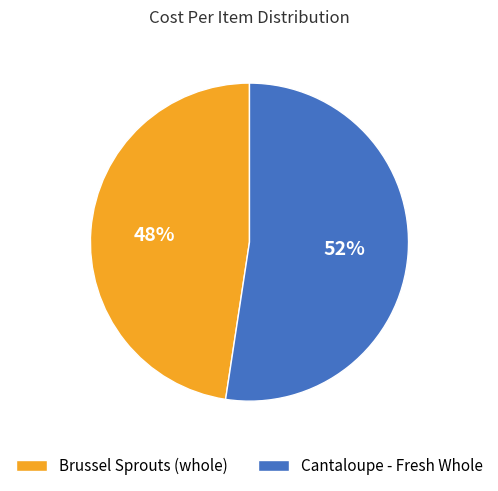

To the nearest percent, what is the average slice percentage?

50%